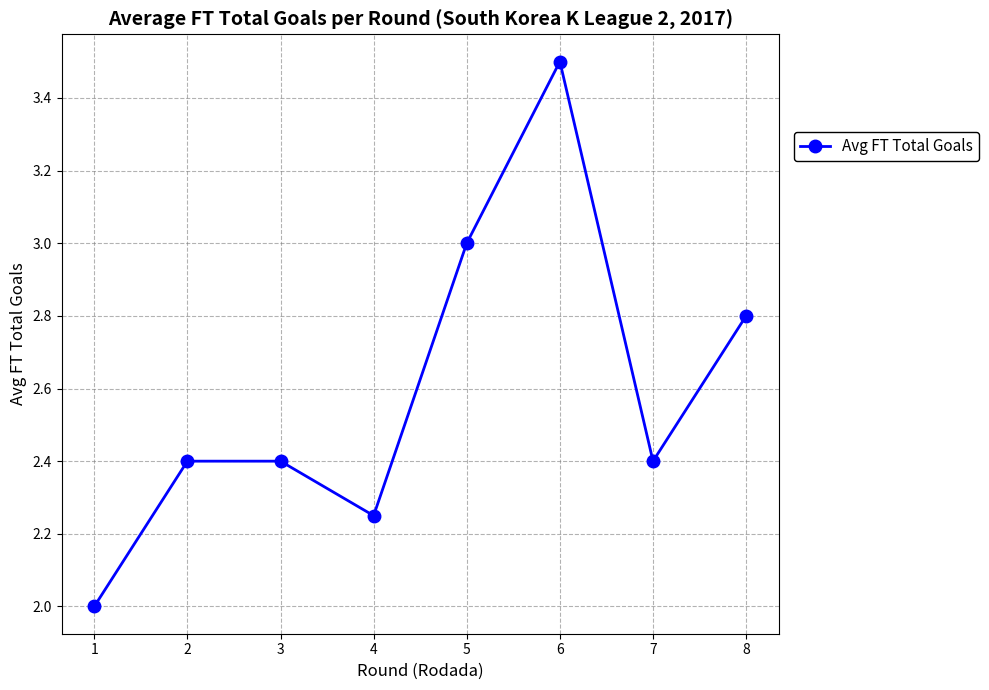

What is the sum of all values?

20.8